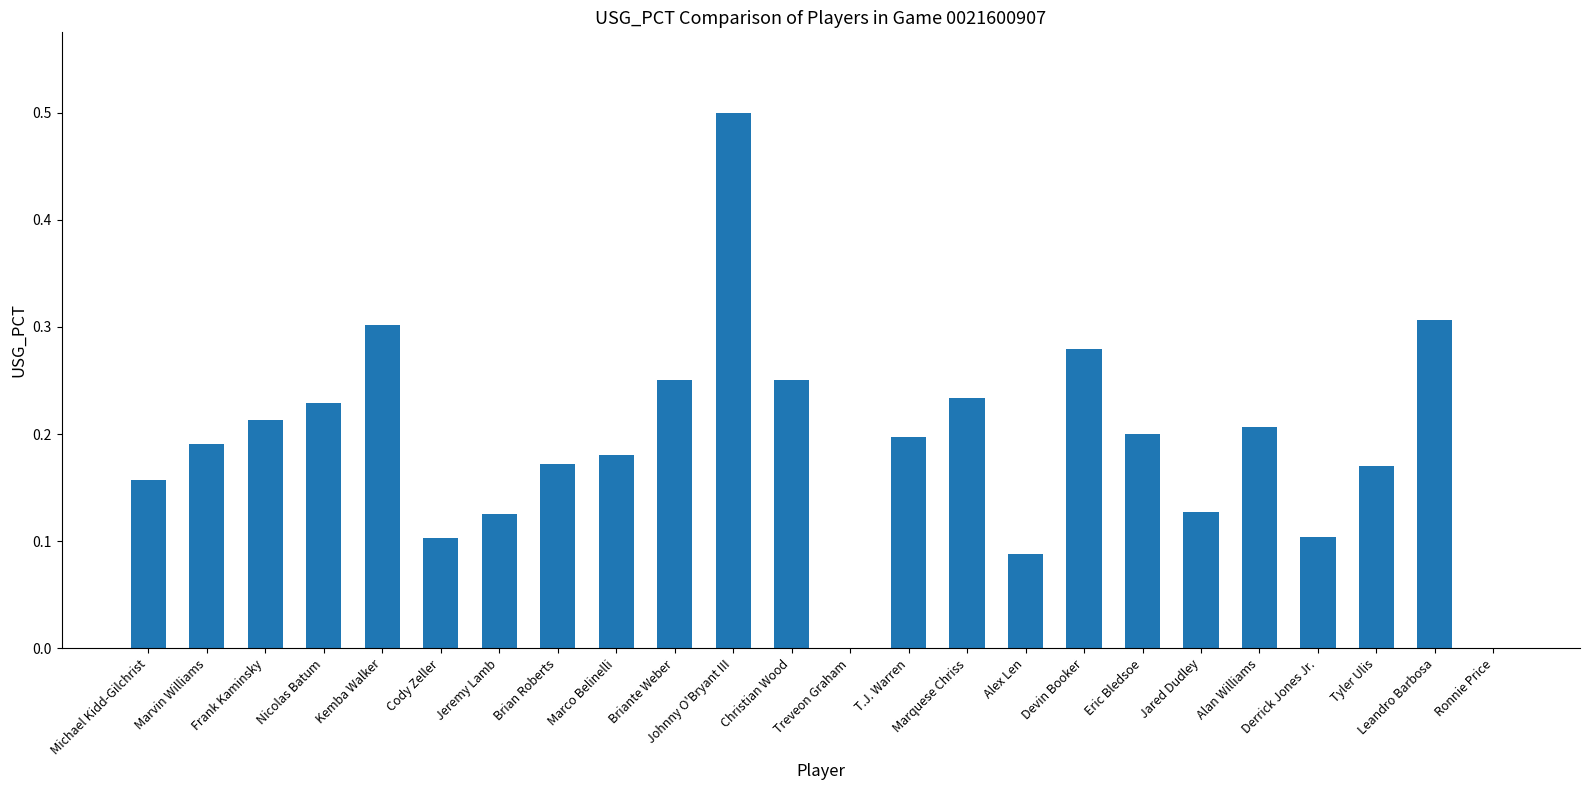

Is it true that the value at Eric Bledsoe is 0.3?

False